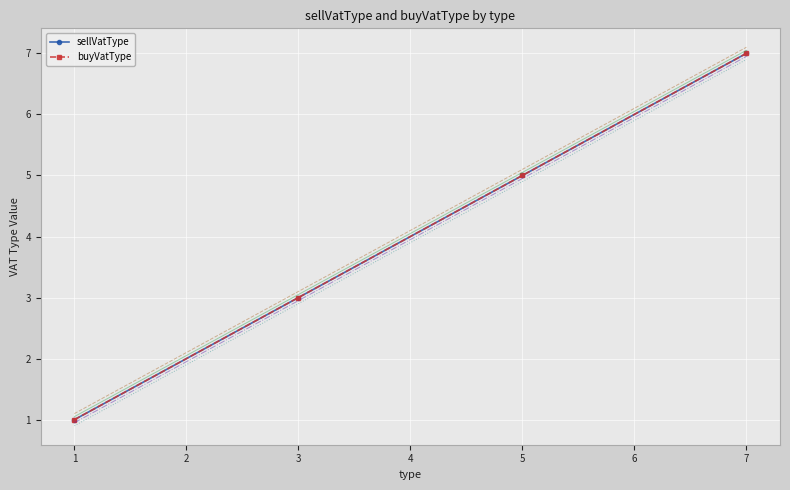

Which series has the largest range (max minus min)?

sellVatType